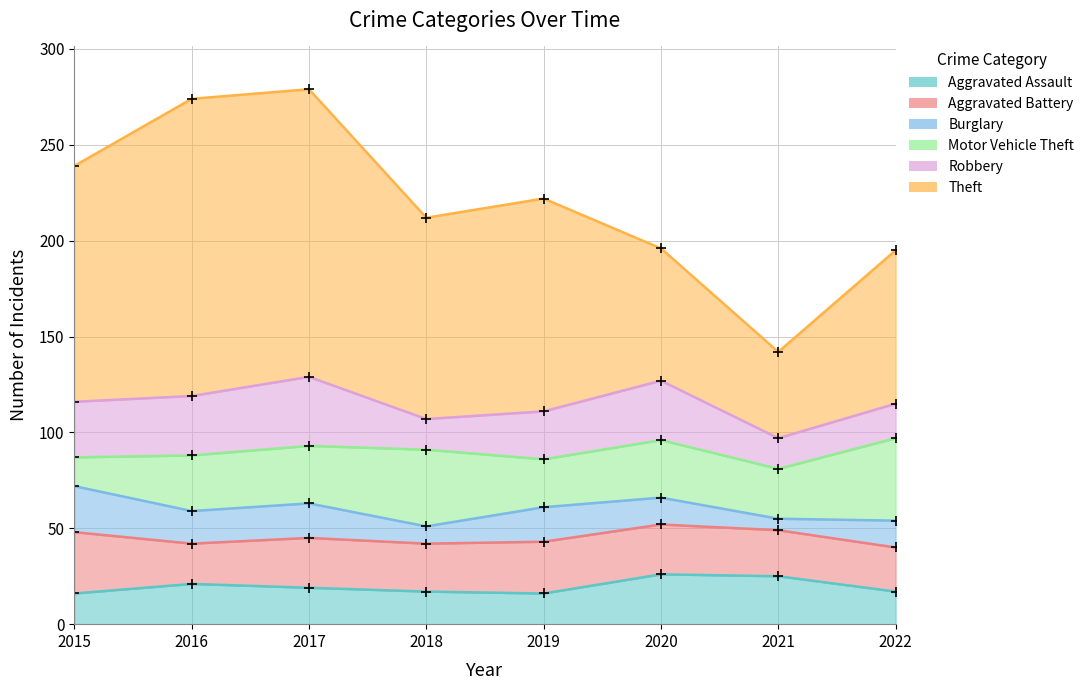

Rank the categories by Aggravated Assault value from highest to lowest.

2020, 2021, 2016, 2017, 2018, 2022, 2015, 2019